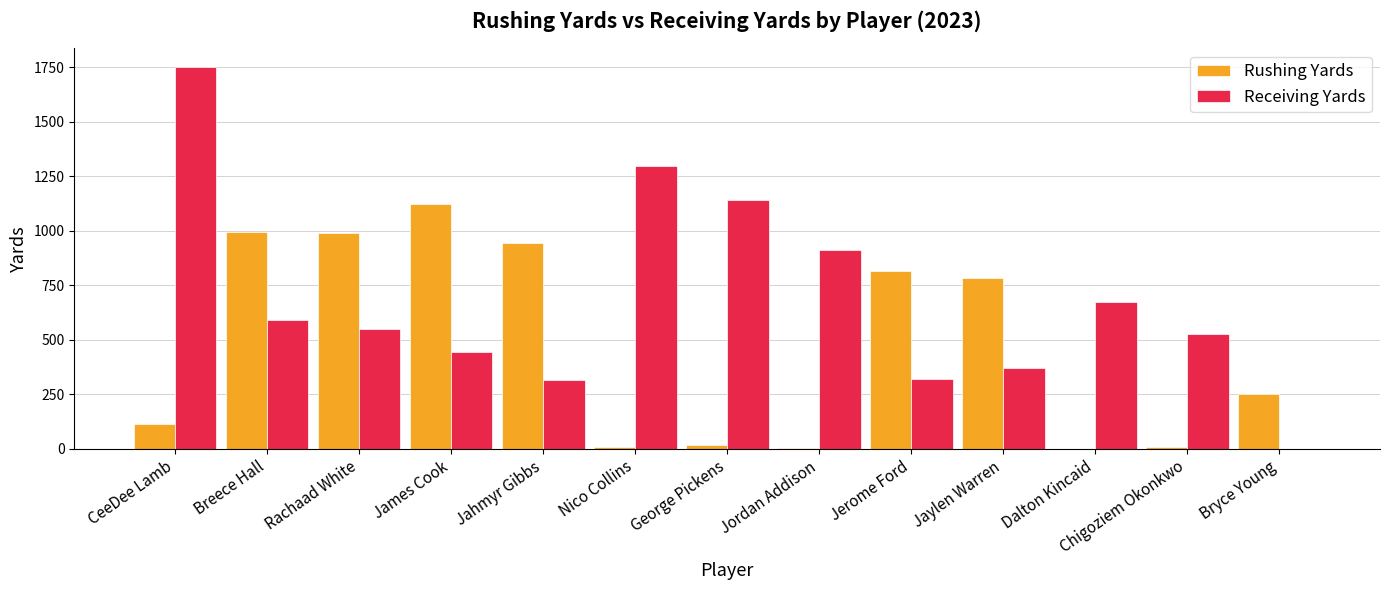

What is the average value of the Rushing Yards series?

465